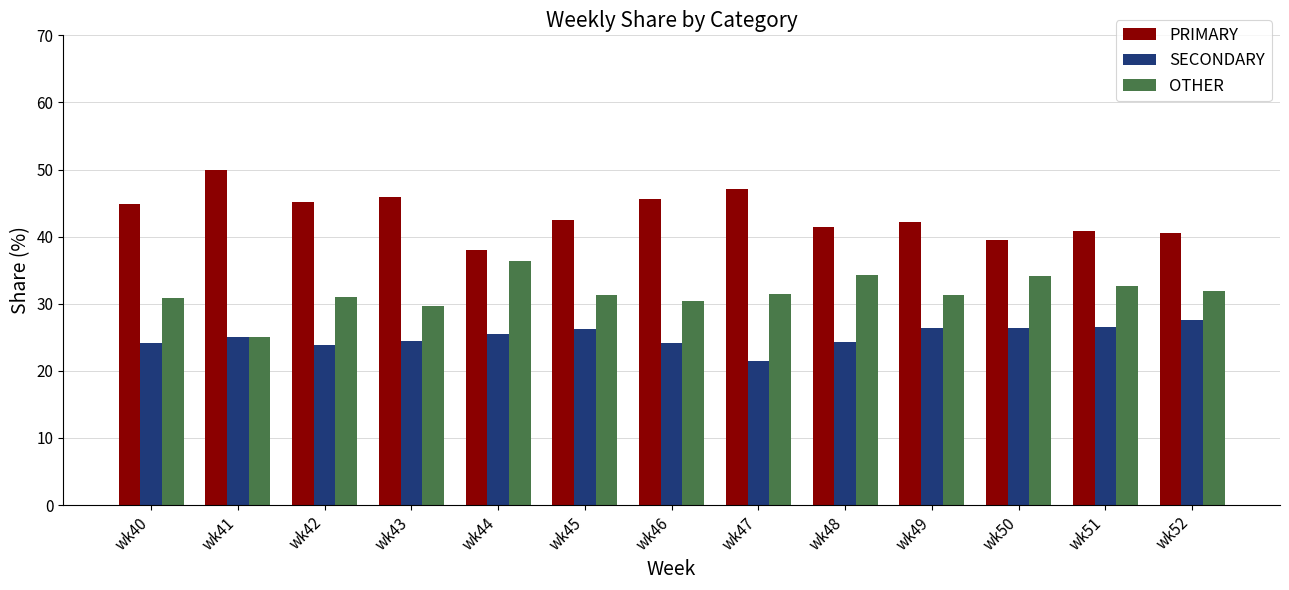

What is the sum of the SECONDARY values at wk44 and wk52?

53.1